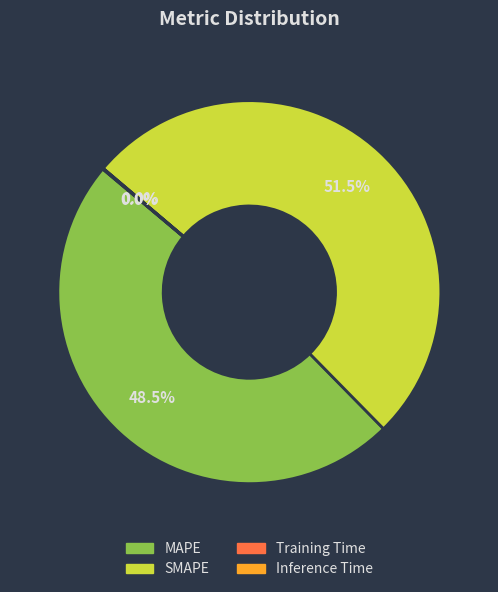

What is the ratio of the value at SMAPE to the value at MAPE?

1.1